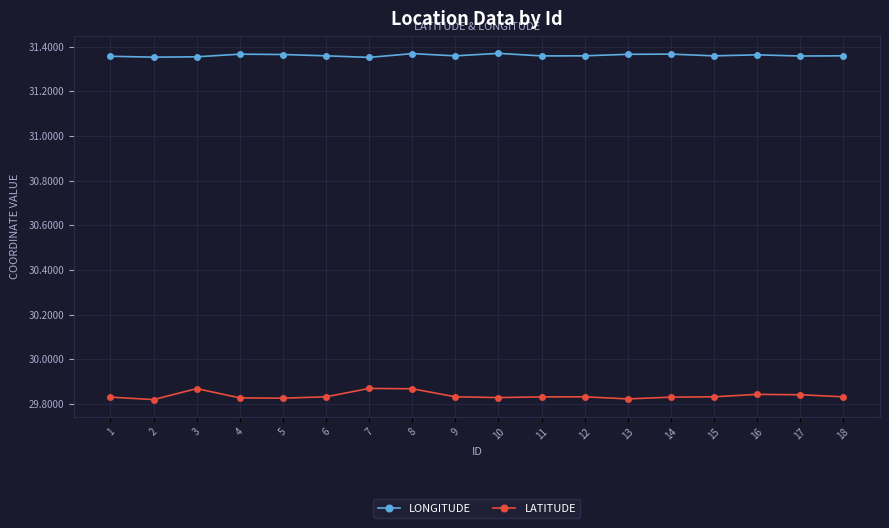

True or false: LATITUDE and LONGITUDE intersect in this chart.

False